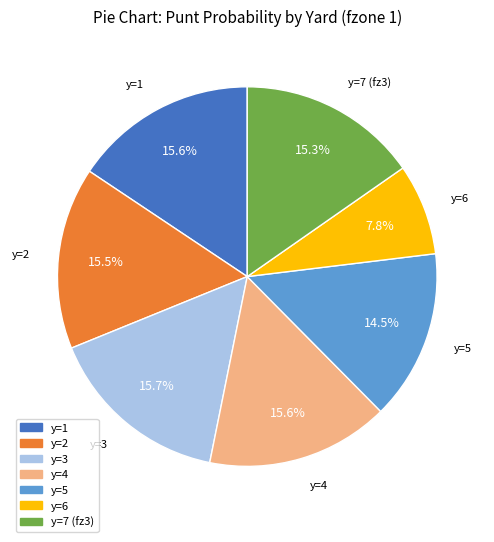

How many segments does this pie chart have?

7